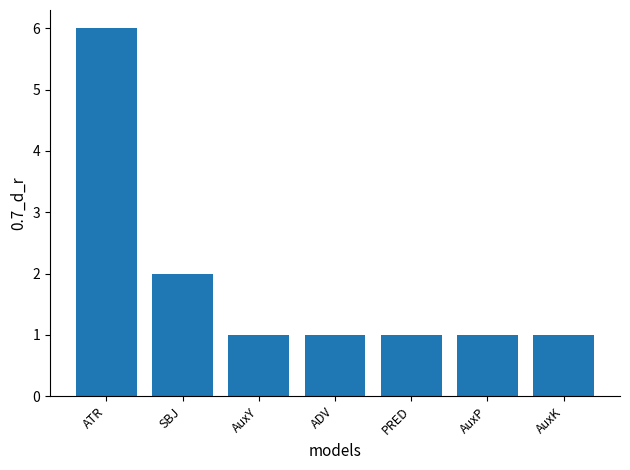

Reading left to right, list all the values displayed in this chart.

6	2	1	1	1	1	1